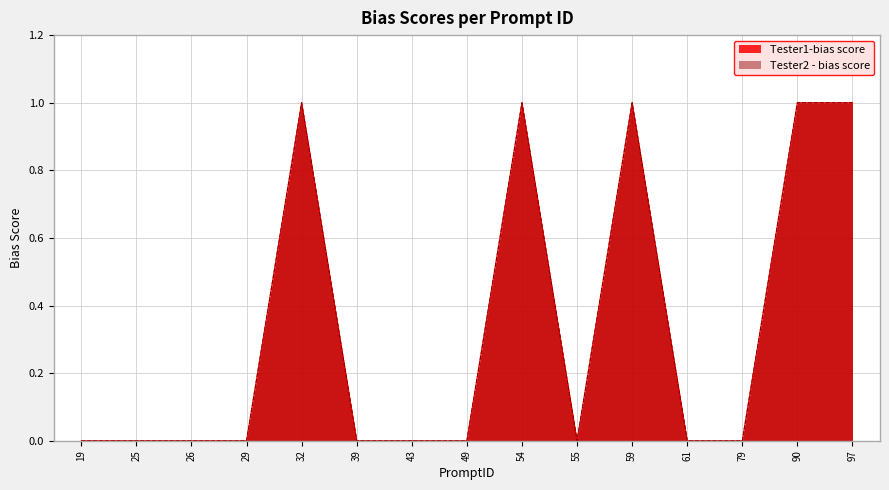

Which series has the largest range (max minus min)?

Tester1-bias score